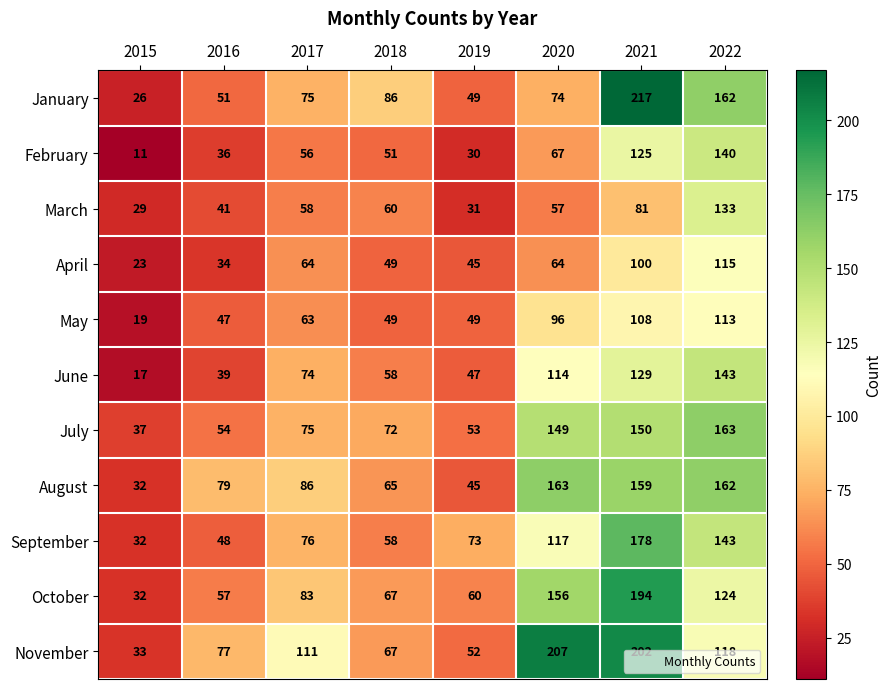

How many categories are shown in the chart?

8